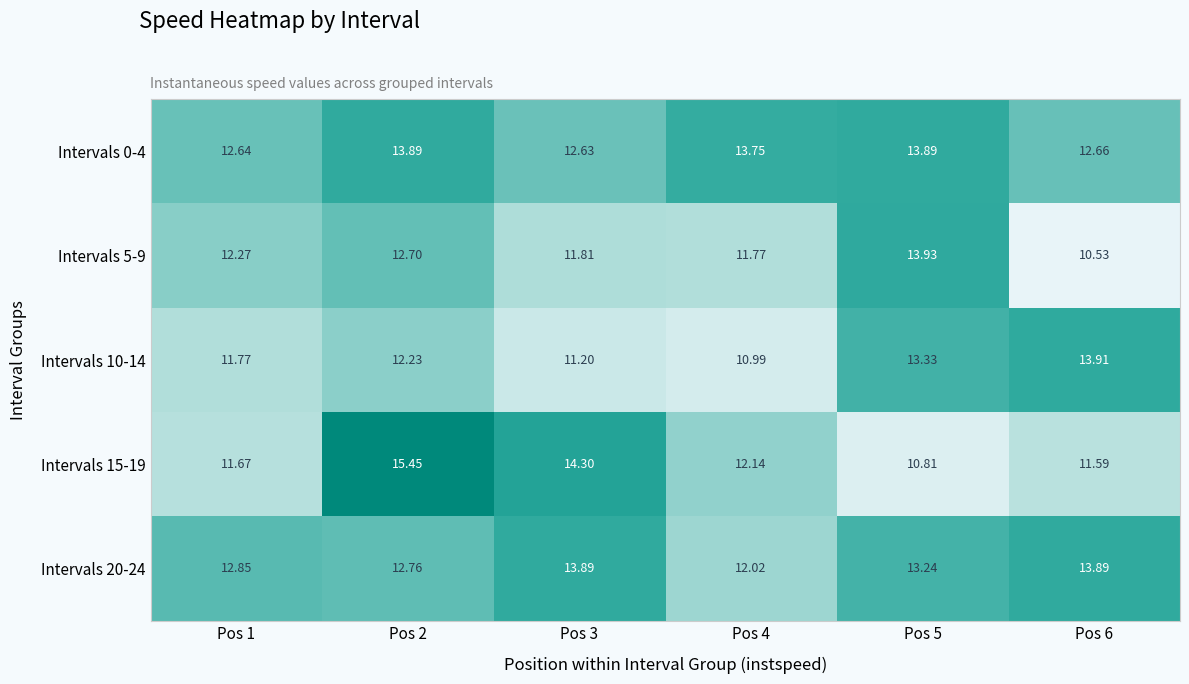

Is the value of Intervals 20-24 at Pos 3 greater than the value of Intervals 10-14 at Pos 5?

Yes